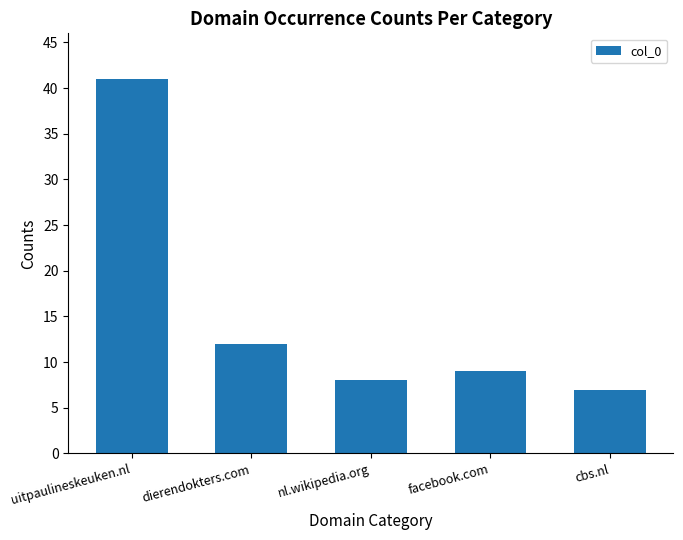

What is the label of the 2nd bar from the right?

facebook.com